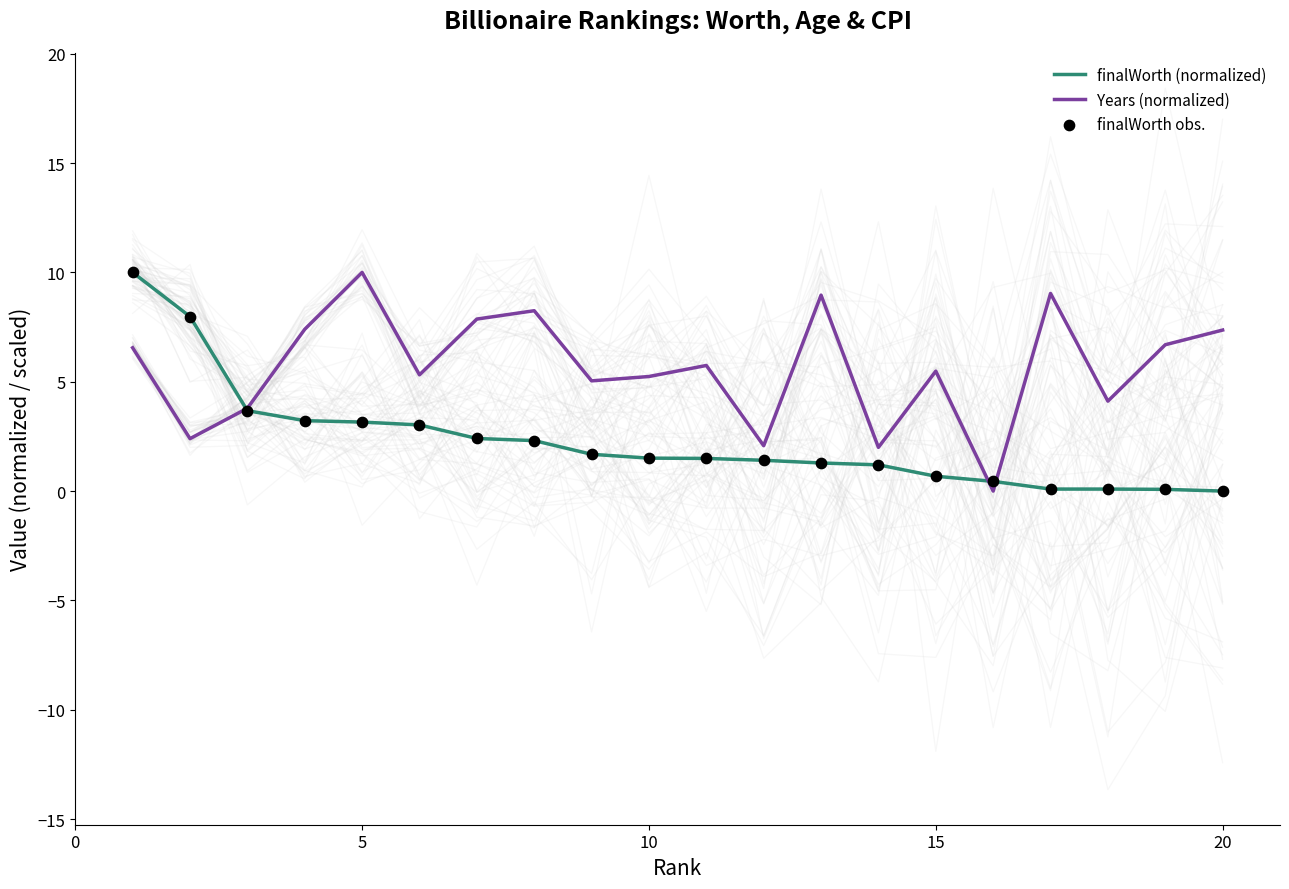

True or false: finalWorth (normalized) has a value of 0.0 at 20.

True